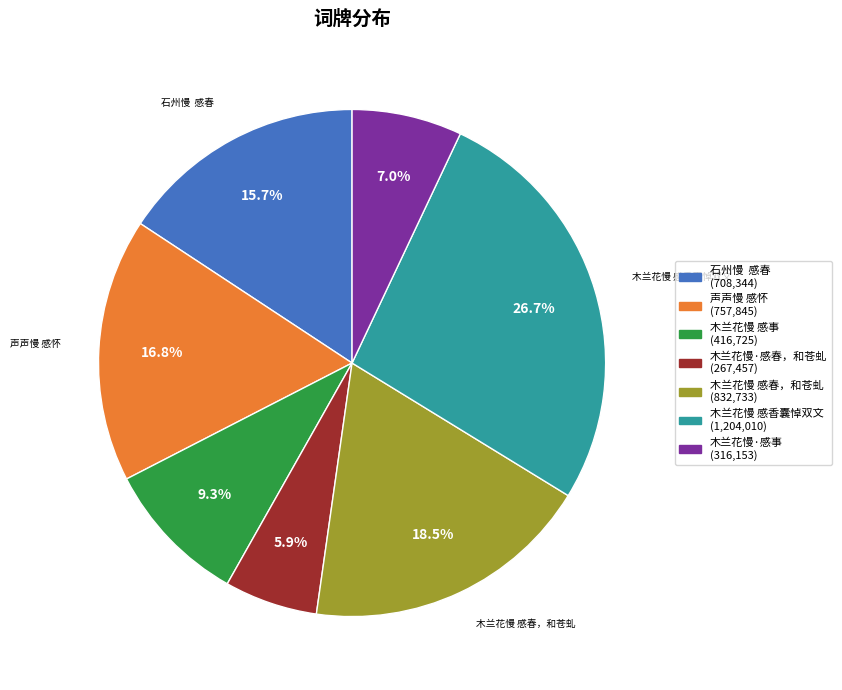

How many slices are in this pie chart?

7